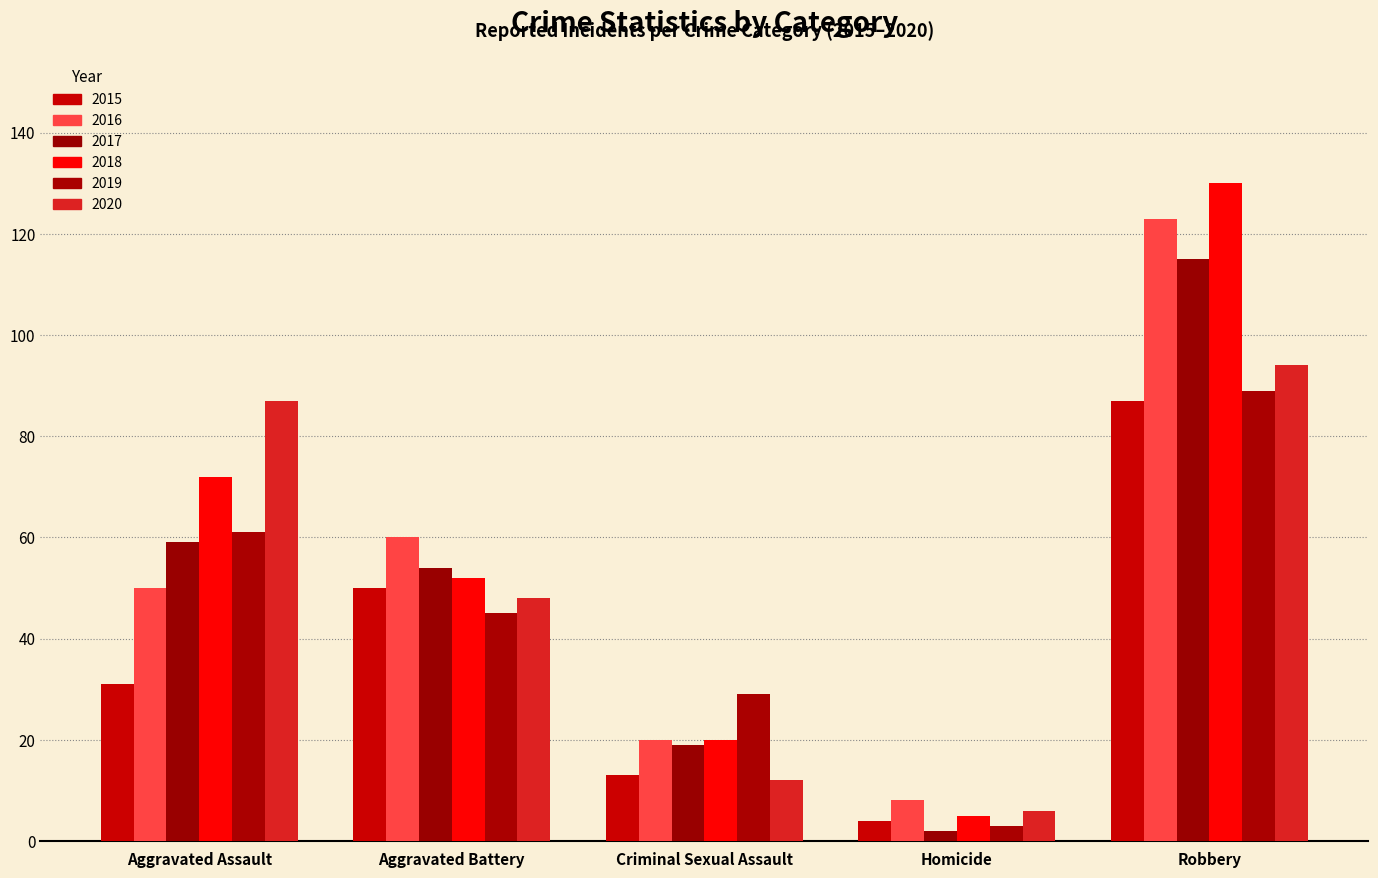

What is the label of the 3rd bar from the left?

Criminal Sexual Assault